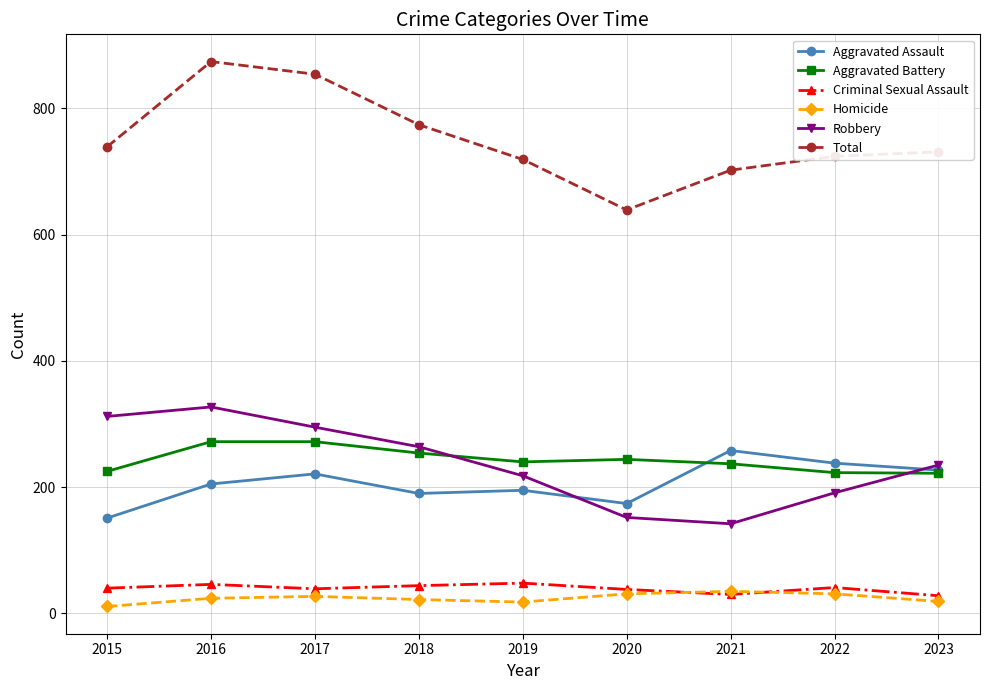

What is the total value across all series at 2023?

1462